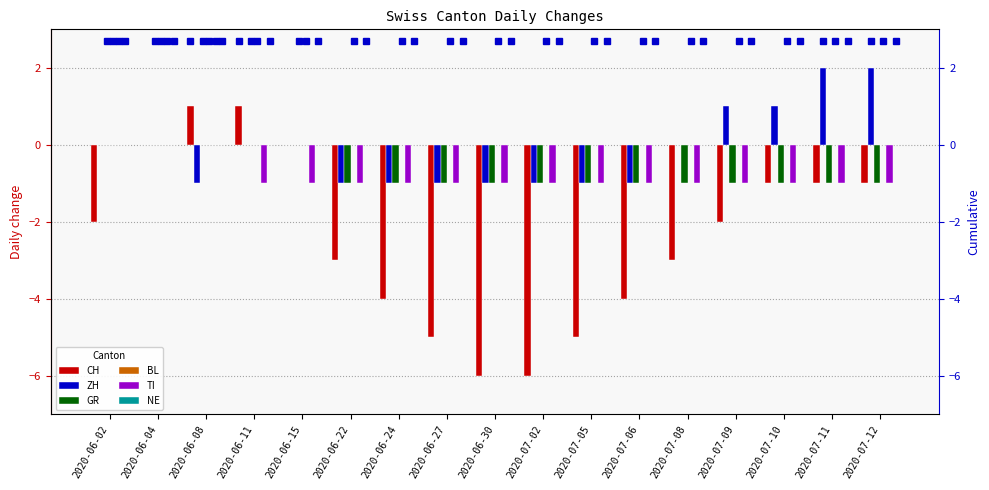

Reading left to right, what are all the values shown in this chart?

CH: 2020-06-02=-2	2020-06-04=0	2020-06-08=1	2020-06-11=1	2020-06-15=0	2020-06-22=-3	2020-06-24=-4	2020-06-27=-5	2020-06-30=-6	2020-07-02=-6	2020-07-05=-5	2020-07-06=-4	2020-07-08=-3	2020-07-09=-2	2020-07-10=-1	2020-07-11=-1	2020-07-12=-1
ZH: 2020-06-02=0	2020-06-04=0	2020-06-08=-1	2020-06-11=0	2020-06-15=0	2020-06-22=-1	2020-06-24=-1	2020-06-27=-1	2020-06-30=-1	2020-07-02=-1	2020-07-05=-1	2020-07-06=-1	2020-07-08=0	2020-07-09=1	2020-07-10=1	2020-07-11=2	2020-07-12=2
GR: 2020-06-02=0	2020-06-04=0	2020-06-08=0	2020-06-11=0	2020-06-15=0	2020-06-22=-1	2020-06-24=-1	2020-06-27=-1	2020-06-30=-1	2020-07-02=-1	2020-07-05=-1	2020-07-06=-1	2020-07-08=-1	2020-07-09=-1	2020-07-10=-1	2020-07-11=-1	2020-07-12=-1
BL: 2020-06-02=0	2020-06-04=0	2020-06-08=0	2020-06-11=0	2020-06-15=0	2020-06-22=0	2020-06-24=0	2020-06-27=0	2020-06-30=0	2020-07-02=0	2020-07-05=0	2020-07-06=0	2020-07-08=0	2020-07-09=0	2020-07-10=0	2020-07-11=0	2020-07-12=0
TI: 2020-06-02=0	2020-06-04=0	2020-06-08=0	2020-06-11=-1	2020-06-15=-1	2020-06-22=-1	2020-06-24=-1	2020-06-27=-1	2020-06-30=-1	2020-07-02=-1	2020-07-05=-1	2020-07-06=-1	2020-07-08=-1	2020-07-09=-1	2020-07-10=-1	2020-07-11=-1	2020-07-12=-1
NE: 2020-06-02=0	2020-06-04=0	2020-06-08=0	2020-06-11=0	2020-06-15=0	2020-06-22=0	2020-06-24=0	2020-06-27=0	2020-06-30=0	2020-07-02=0	2020-07-05=0	2020-07-06=0	2020-07-08=0	2020-07-09=0	2020-07-10=0	2020-07-11=0	2020-07-12=0